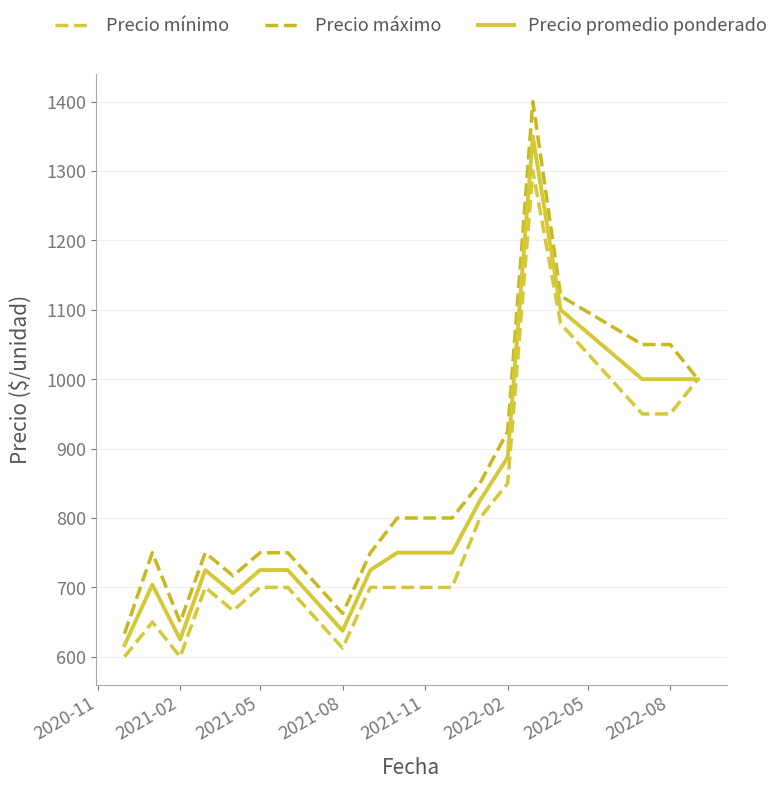

Is this an area chart (filled region under the line)?

No